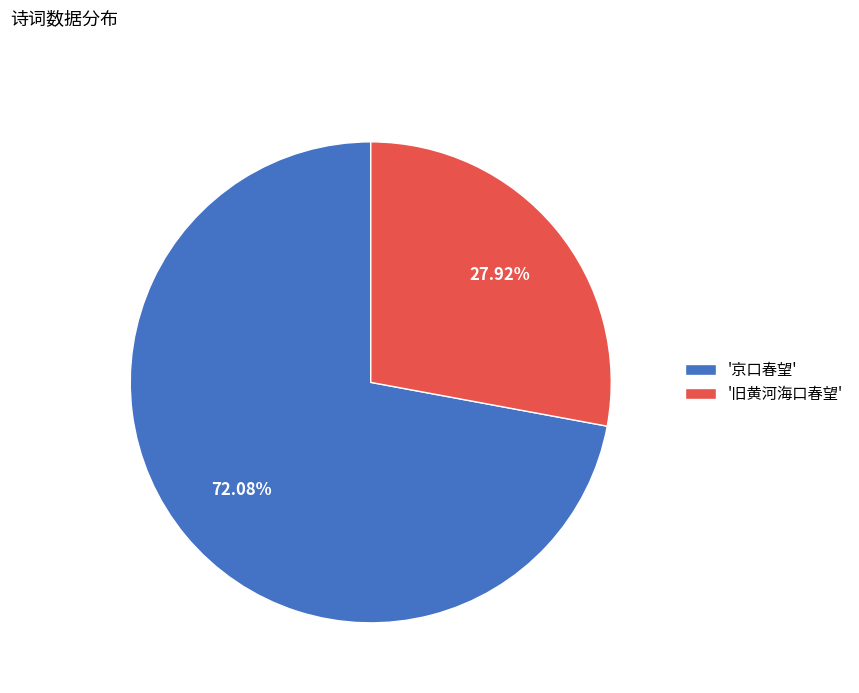

Approximately how many times larger is the value at '京口春望' compared to '旧黄河海口春望'?

2.6